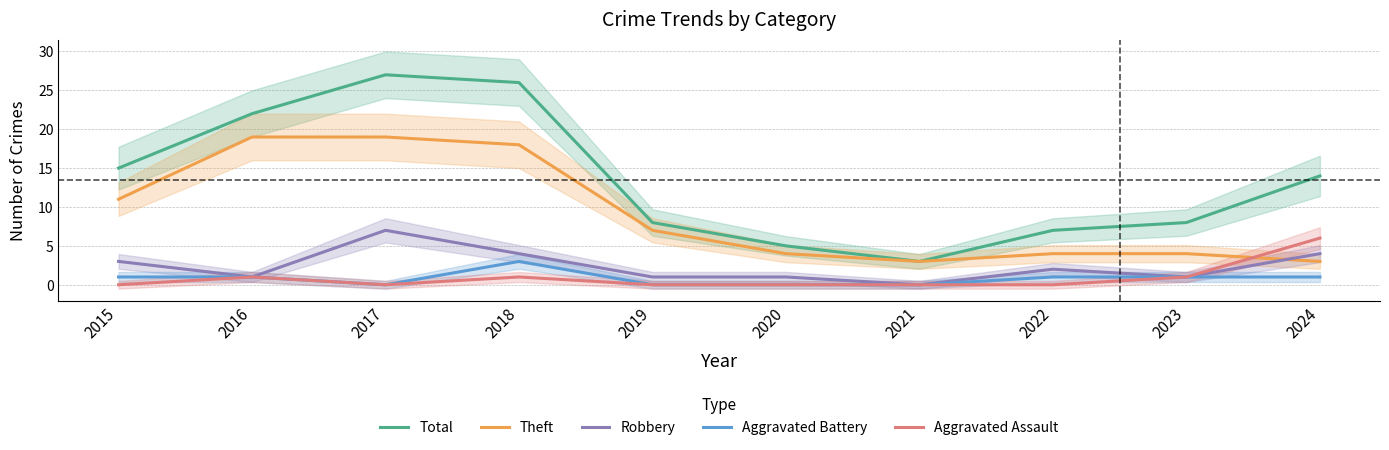

What is the sum of the Robbery values at 2018 and 2024?

8